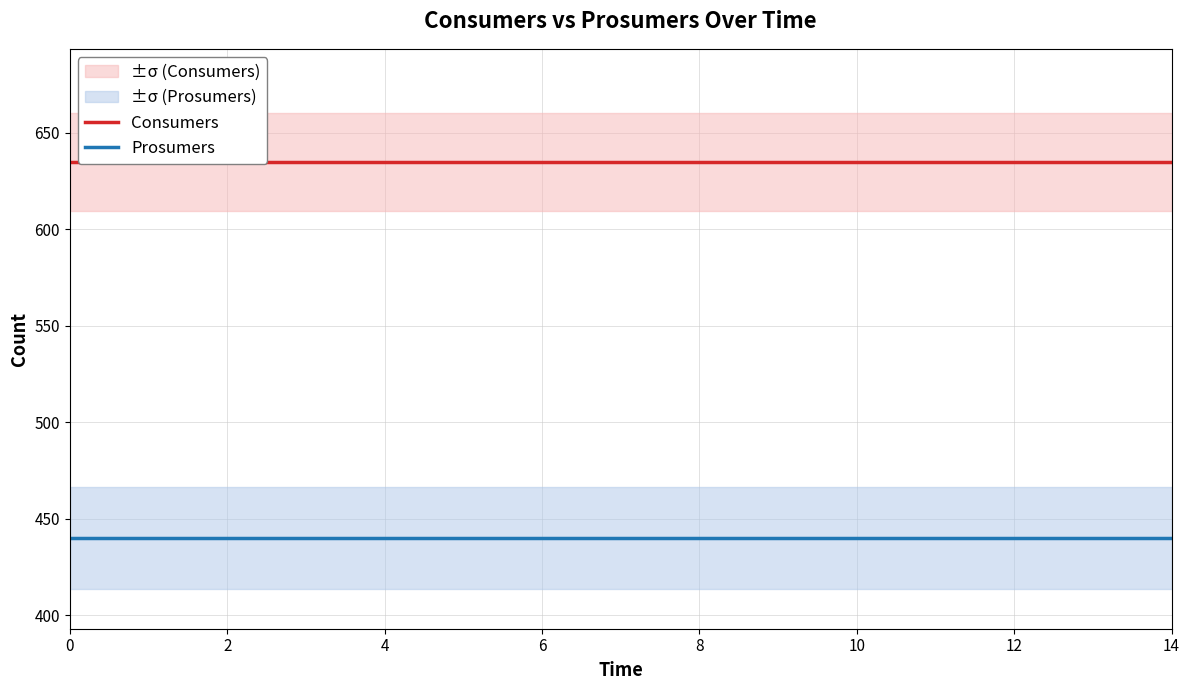

The Prosumers series shows 665 at 0. True or false?

False